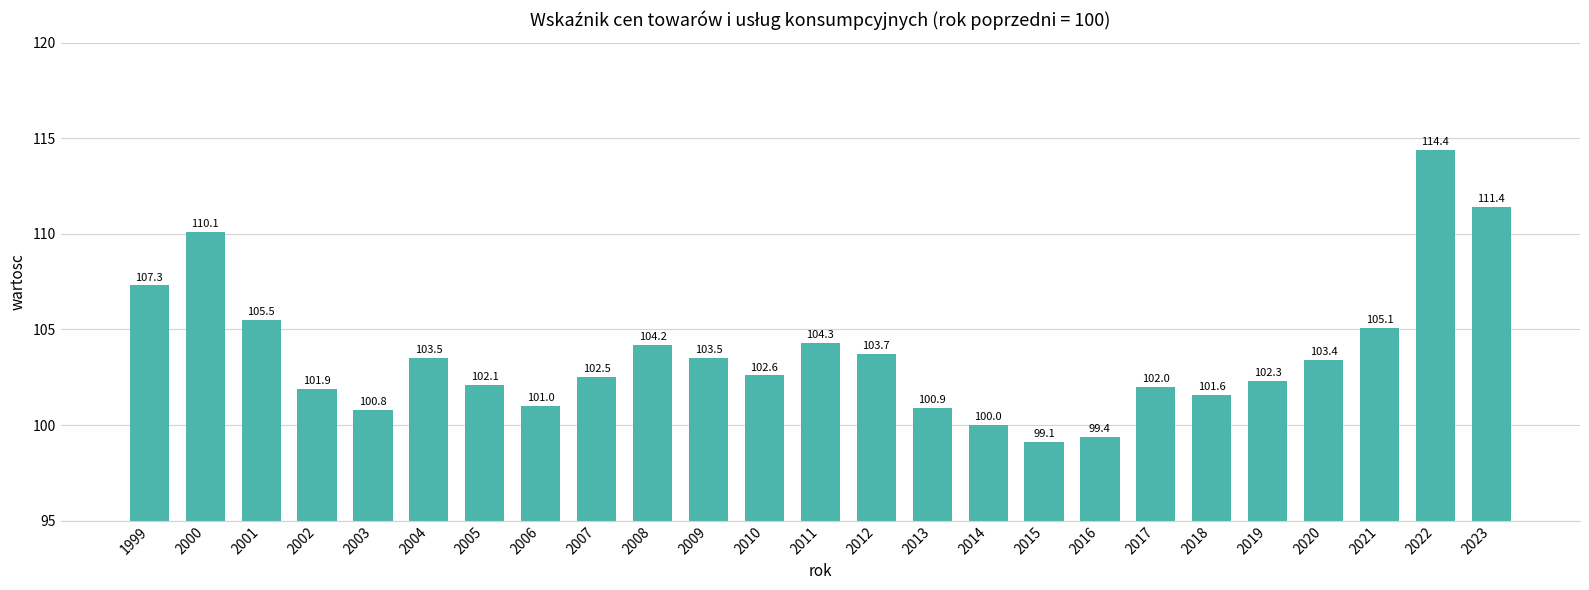

At which category does the chart reach its peak across all series?

2022